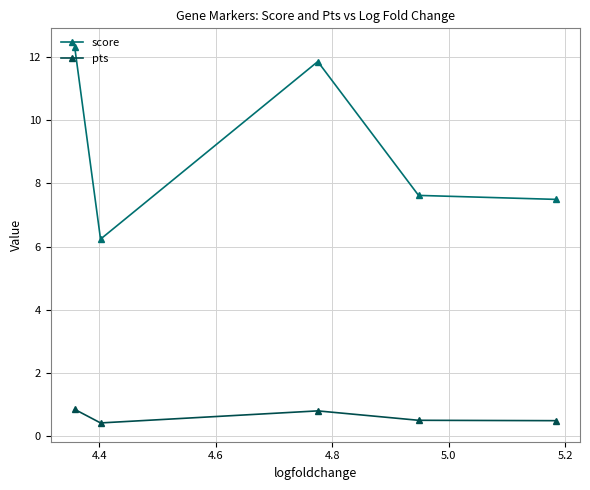

List the series in order of their overall mean, lowest first.

pts, score